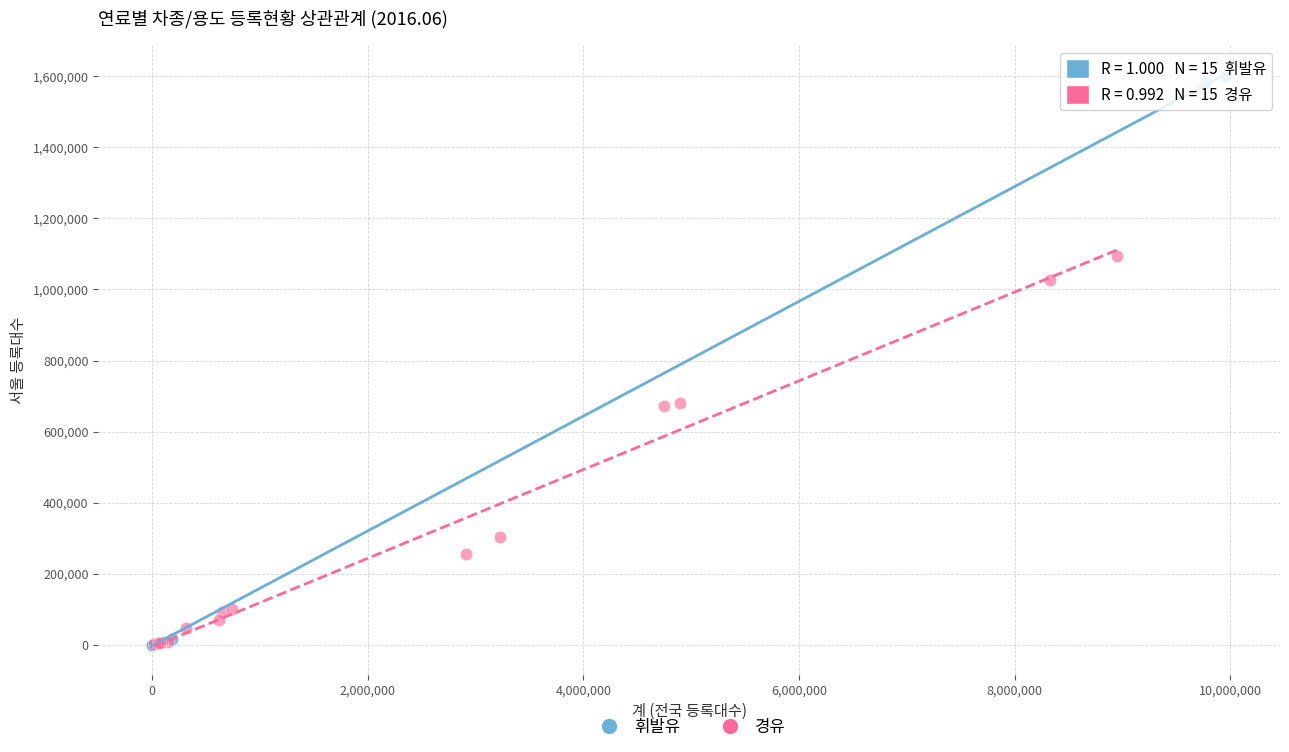

Which series reaches the maximum Y coordinate?

휘발유